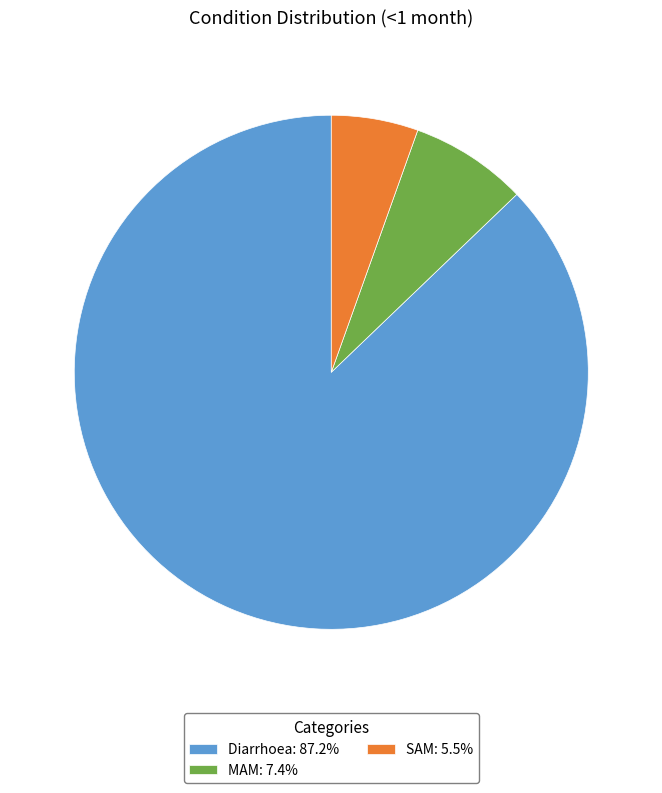

Is the sum of SAM and MAM greater than half?

No